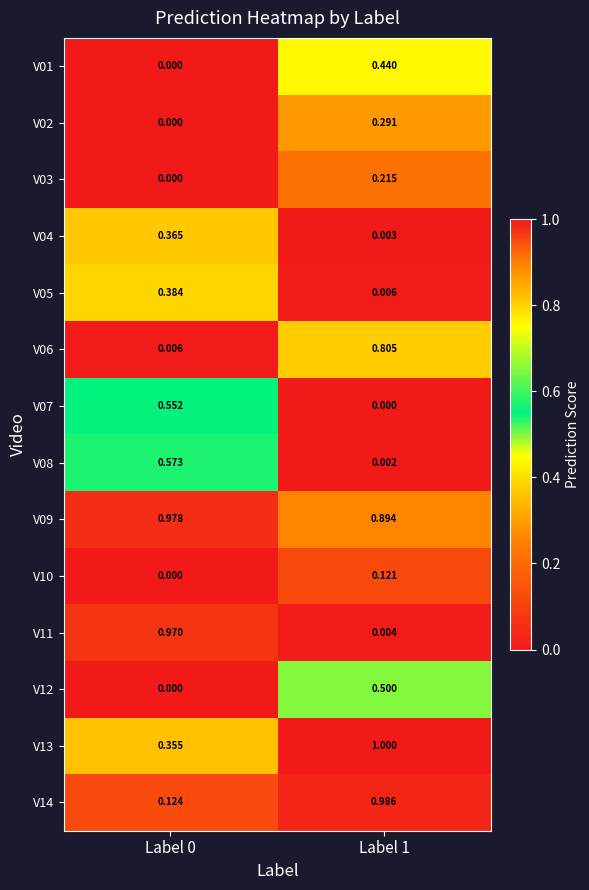

What is the spread (max minus min) of values at Label 0?

1.0